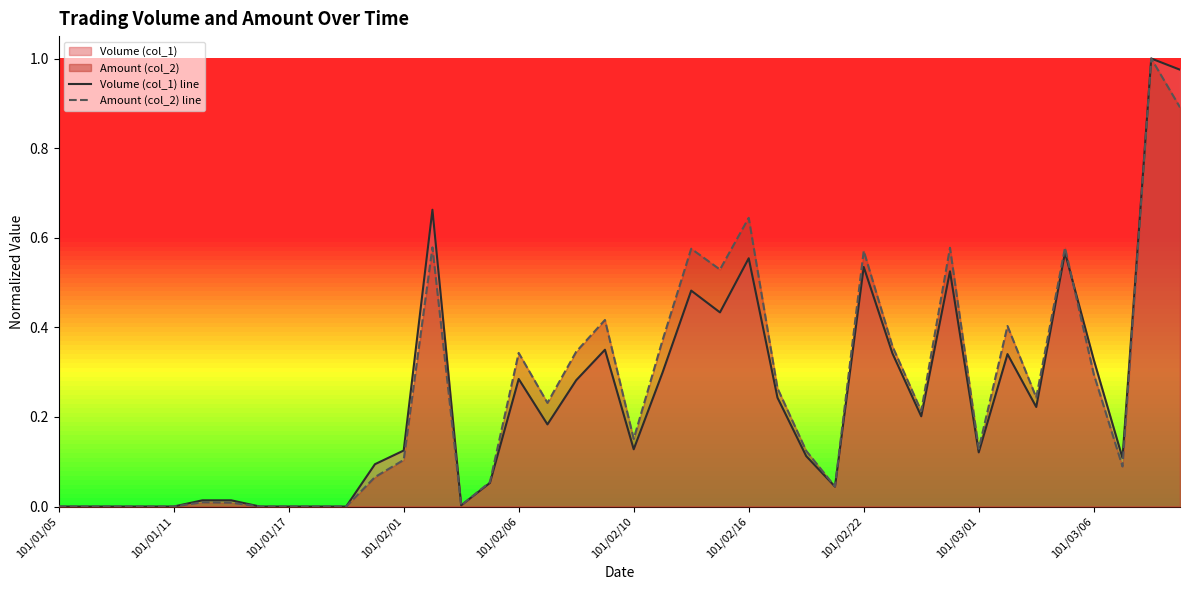

True or false: Amount (col_2) line has a value of 0.1 at 101/02/01.

True